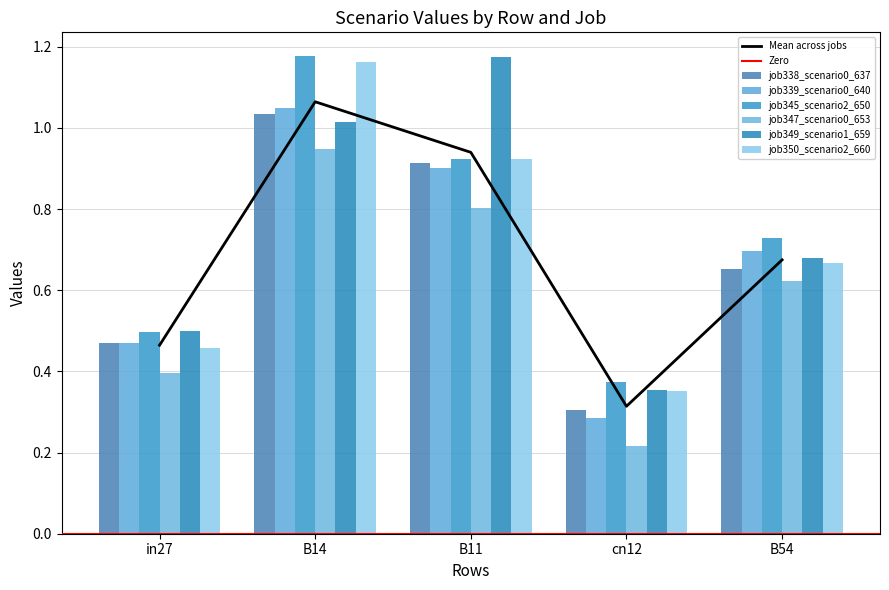

Read the job345_scenario2_650 value at in27.

0.5